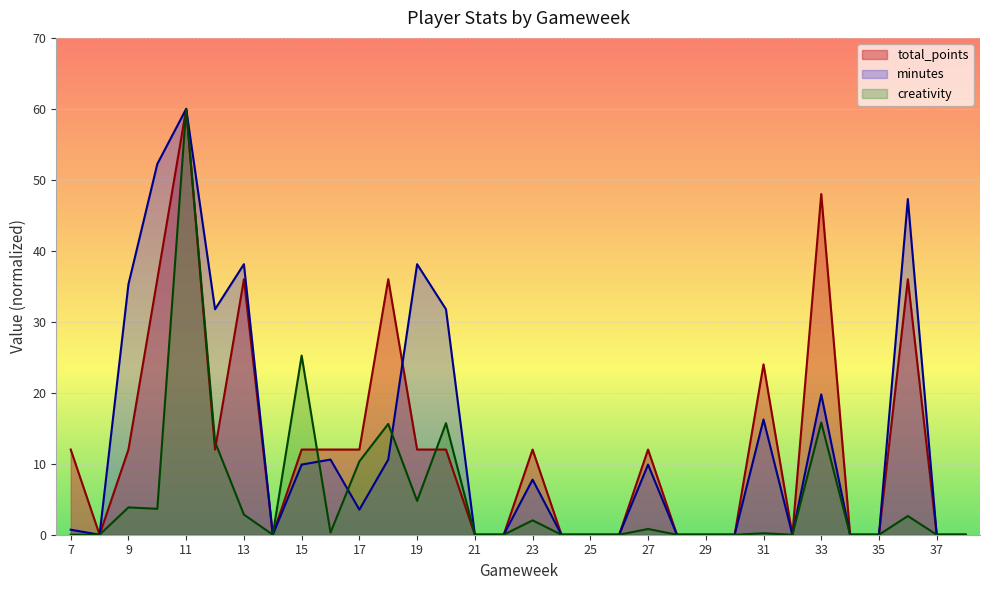

What is the total value across all series at 15?

47.1